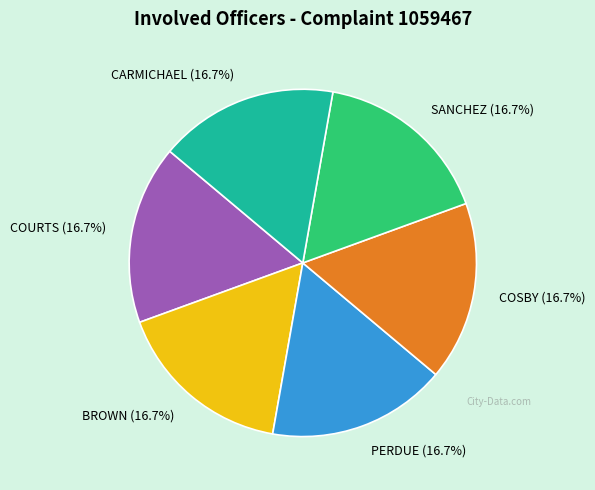

Count the number of slices in the pie.

6